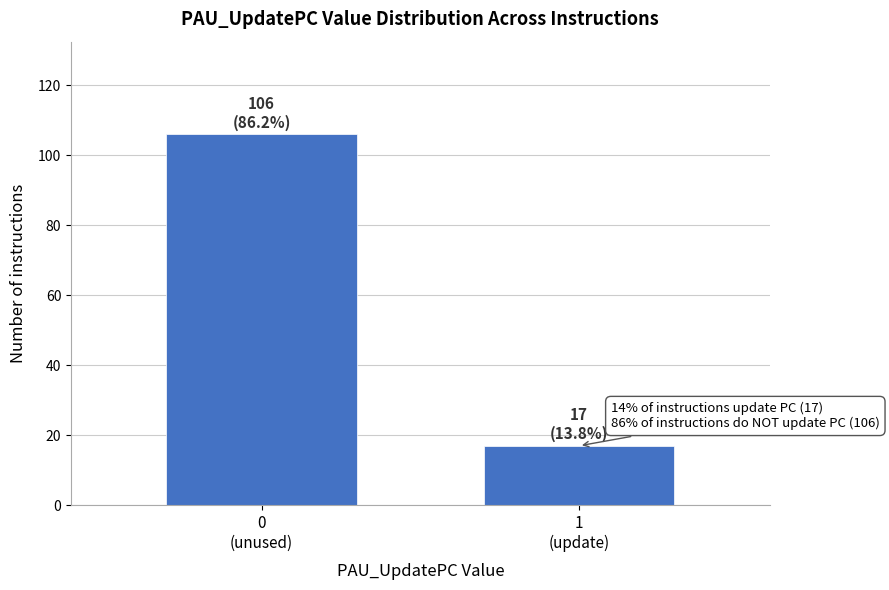

Reading right to left, what are all the values shown in this chart?

17	106